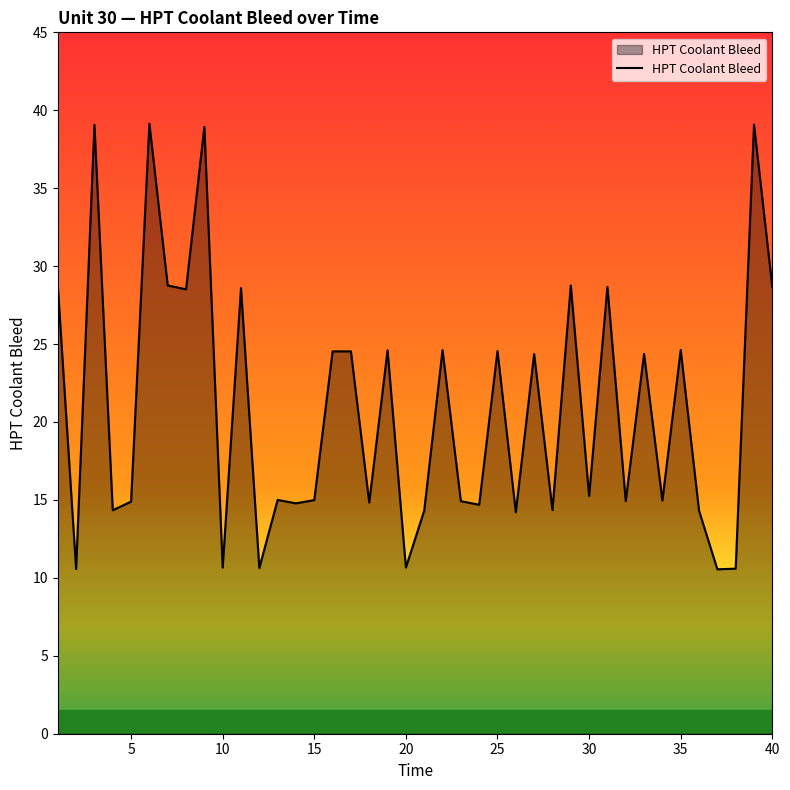

What is the minimum value shown in the chart?

10.6